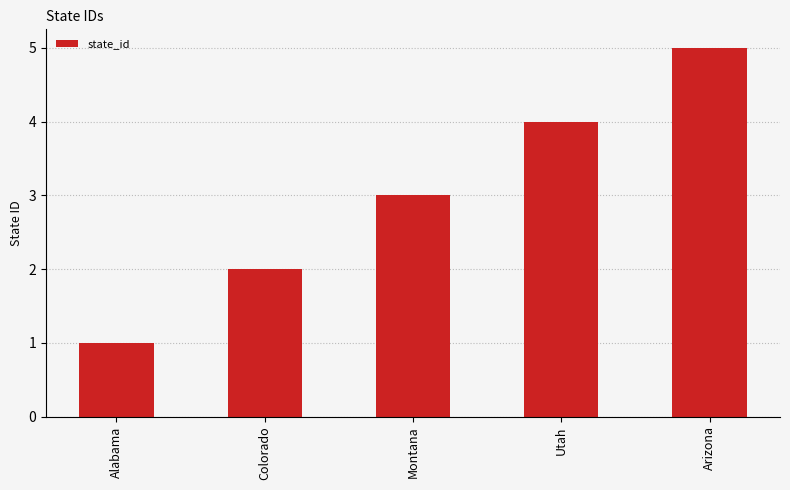

Where is the data nearest to the value 3?

Montana